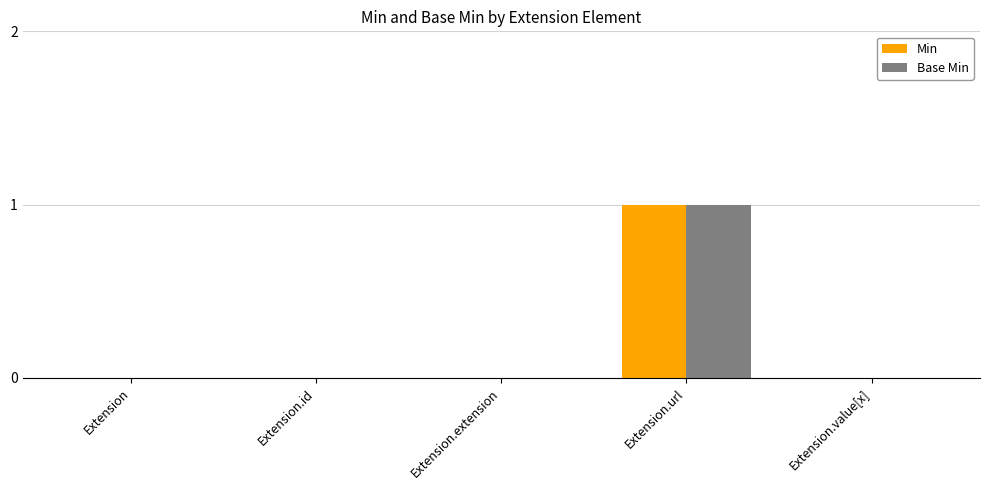

What is the difference between the Base Min values at Extension.id and Extension.url?

1